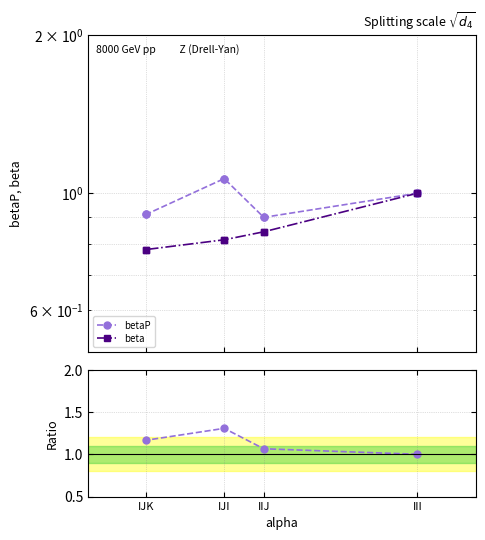

Is the value of betaP/beta at III greater than the value of beta at IIJ?

Yes